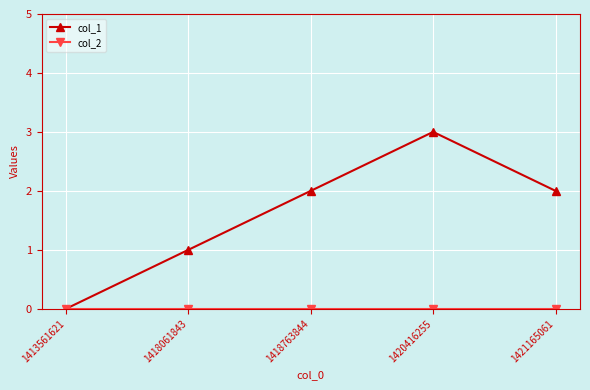

Which series has the largest total across all categories?

col_1